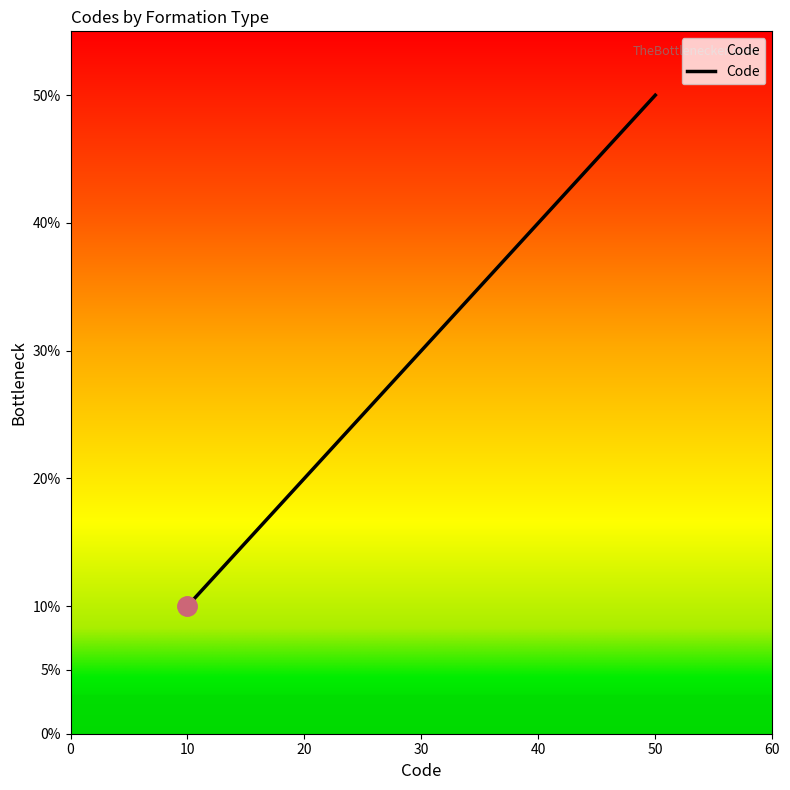

What is the difference between the maximum and minimum values?

40.0